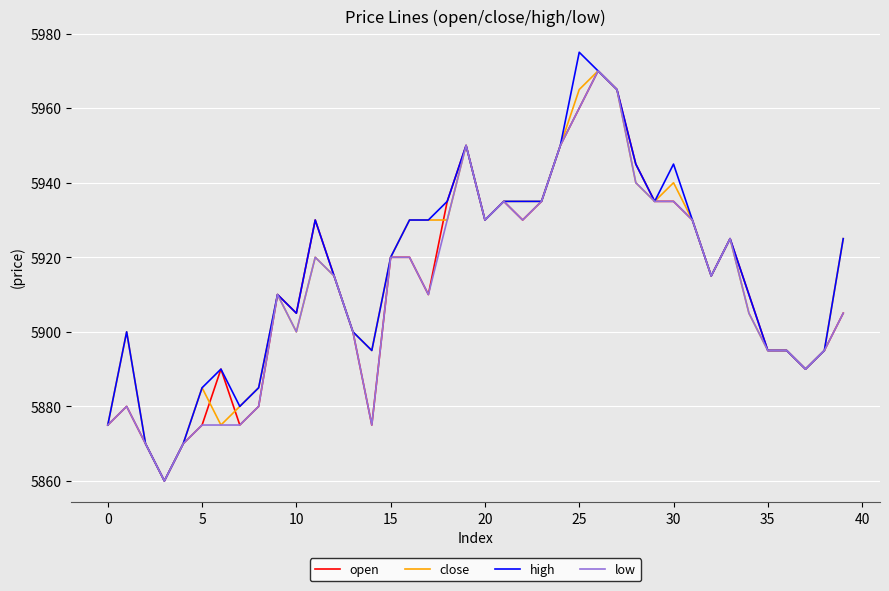

What is the highest value of the open series?

5970